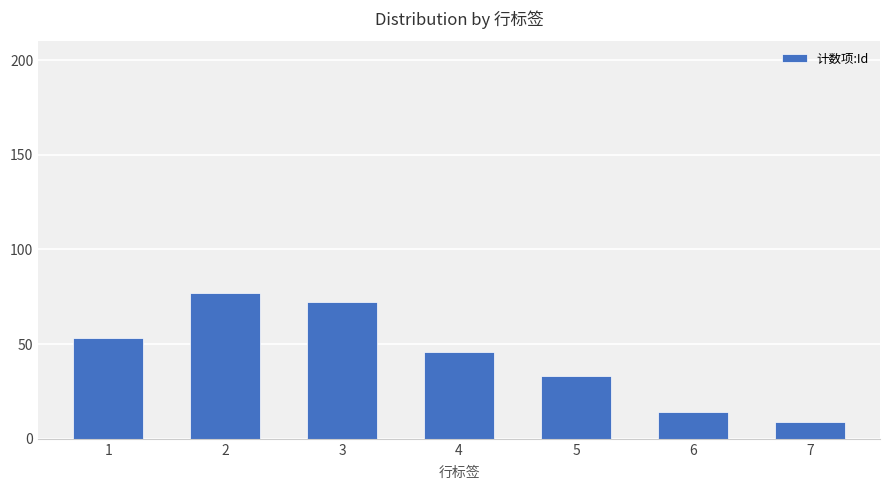

Reading left to right, list all the values displayed in this chart.

1=53	2=77	3=72	4=46	5=33	6=14	7=9